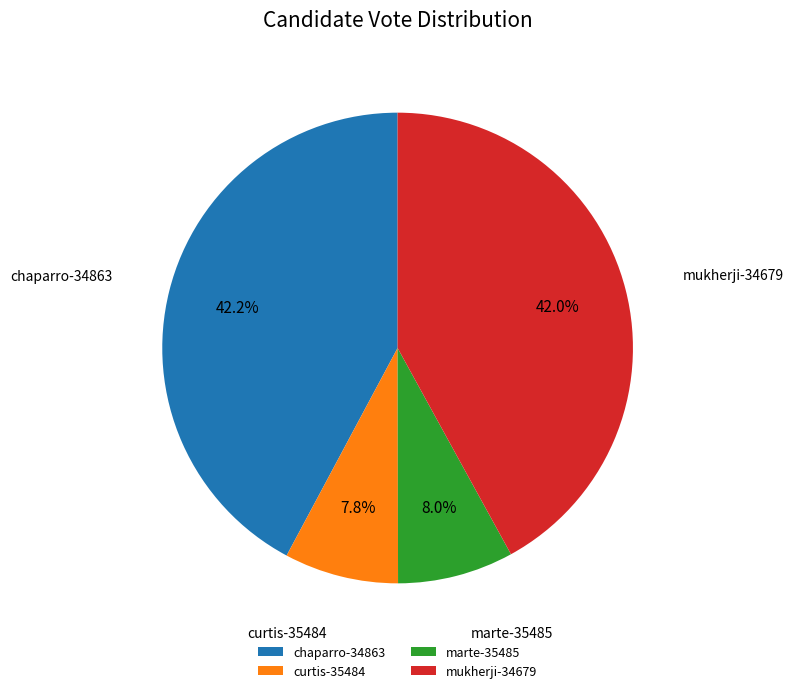

To the nearest percent, what portion does marte-35485 represent?

8%